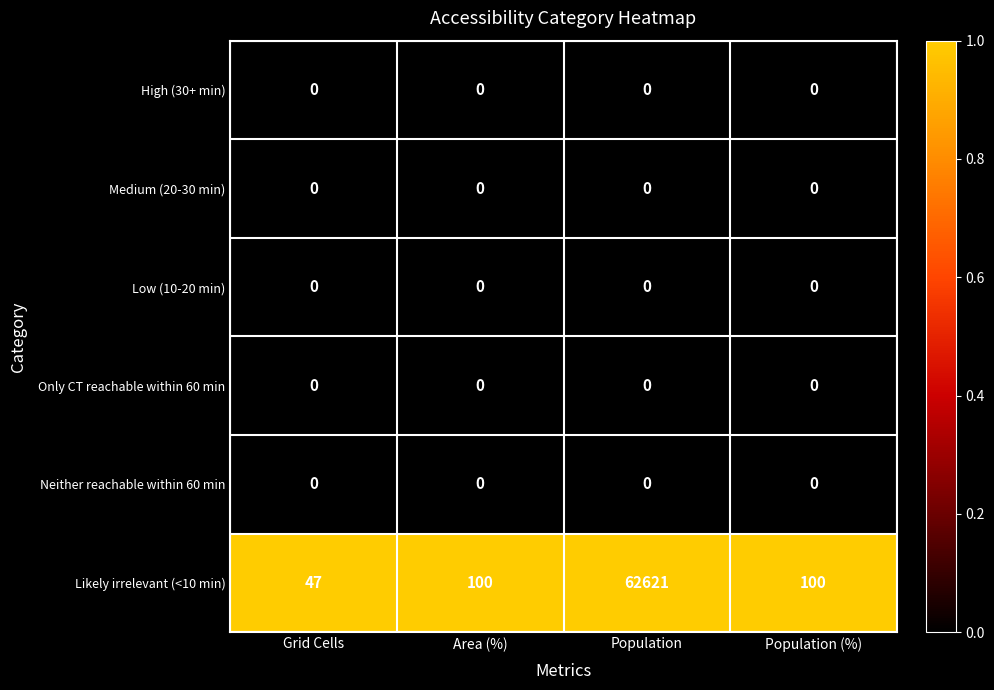

What is the difference between the highest and lowest values at Population?

62621